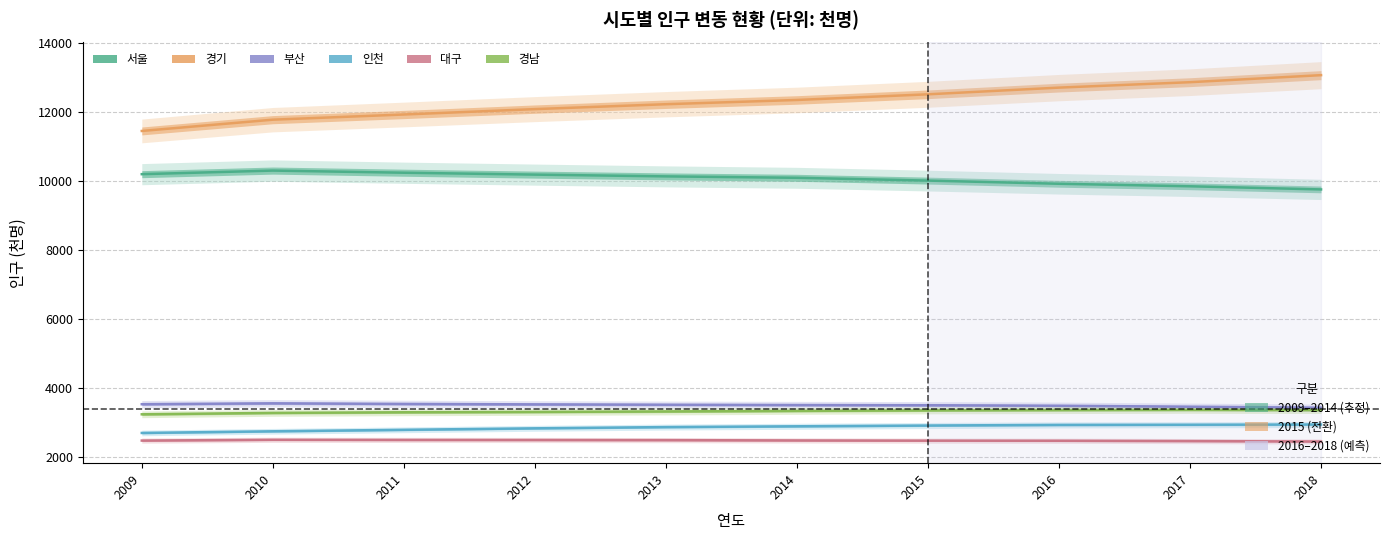

At which label does 부산 first exceed 3528?

2009